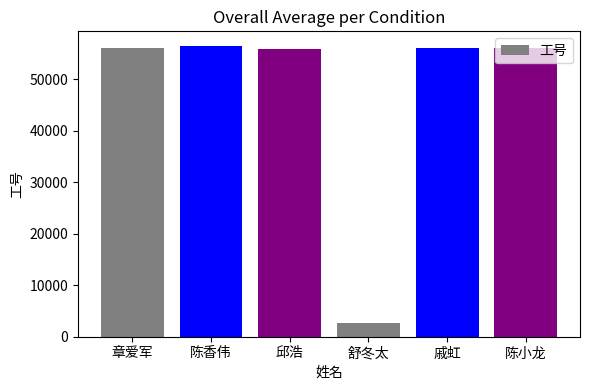

What is the difference between the values at 舒冬太 and 邱浩?

53232